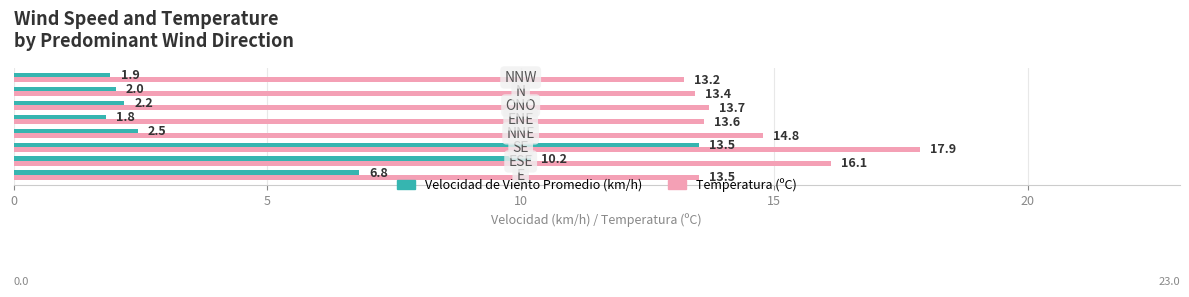

What is the minimum value for Temperatura (ºC)?

13.2